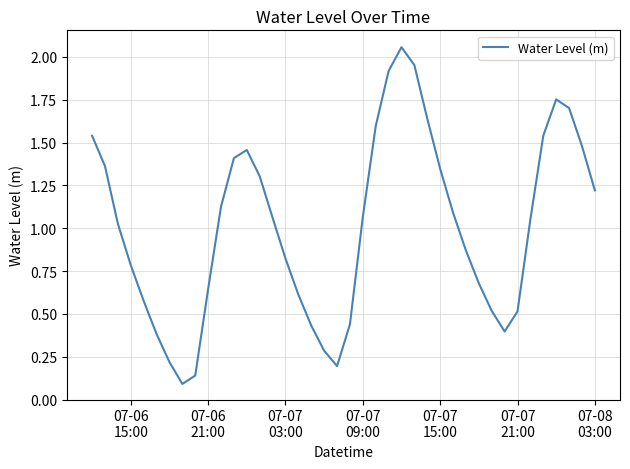

Is this an area chart (filled region under the line)?

No